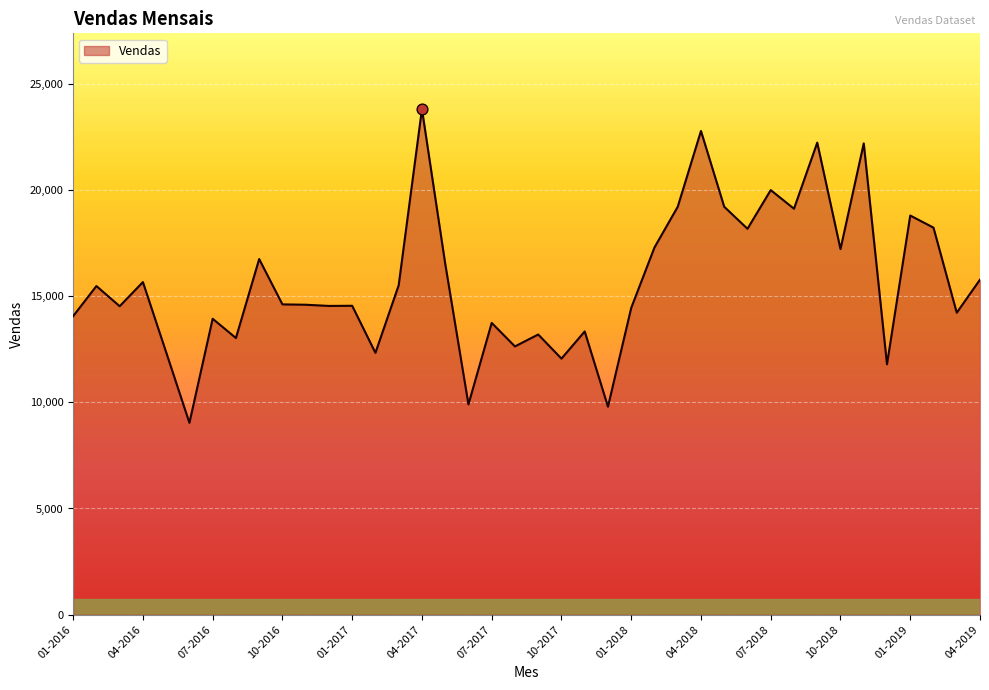

What is the smallest value displayed?

9033